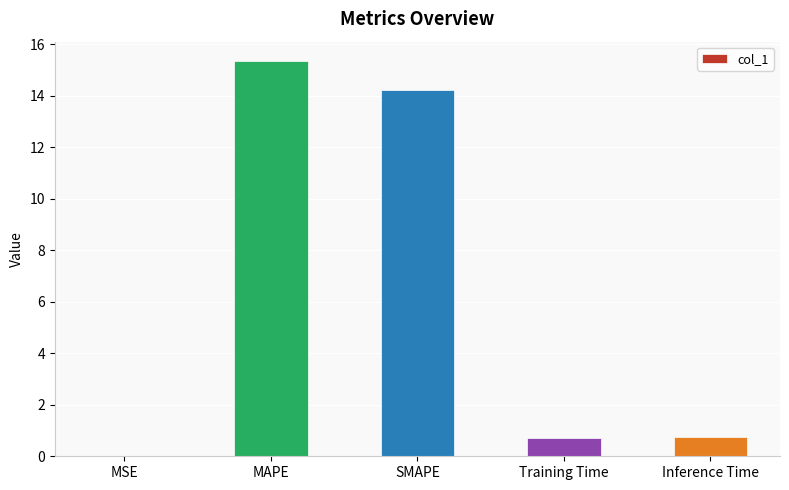

What is the maximum value shown in the chart?

15.3